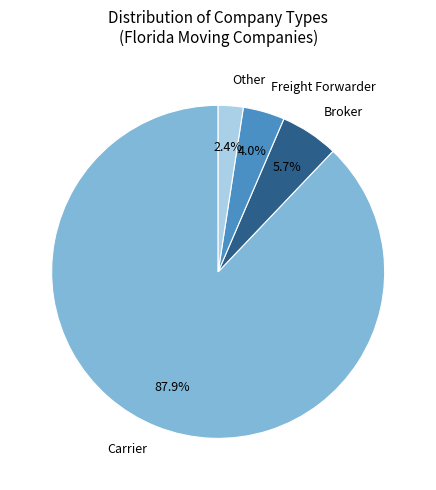

What is the majority slice?

Carrier